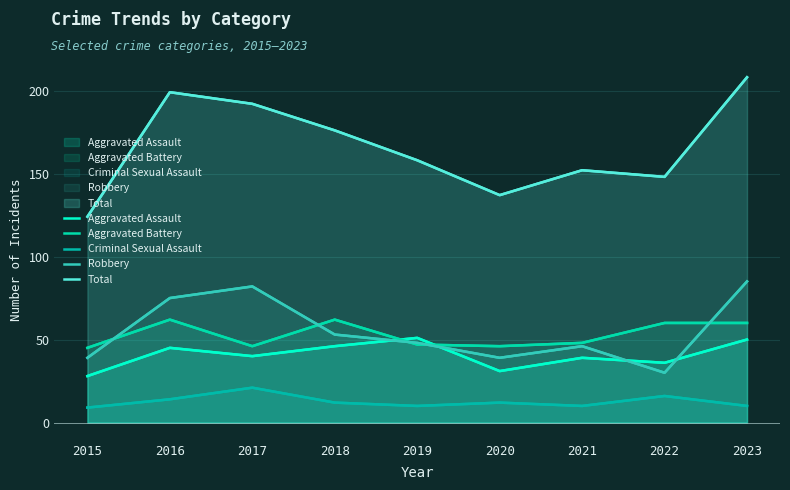

What is the difference between the maximum and minimum values in the Aggravated Battery series?

17